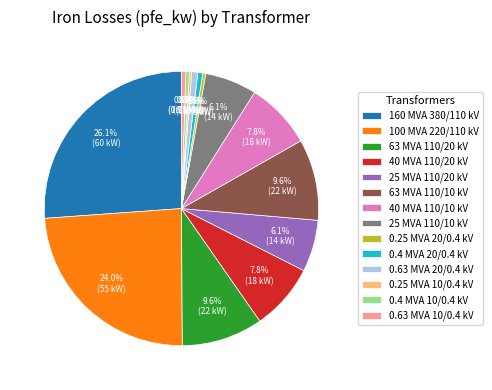

Which has a higher value, 63 MVA 110/20 kV or 40 MVA 110/10 kV?

63 MVA 110/20 kV